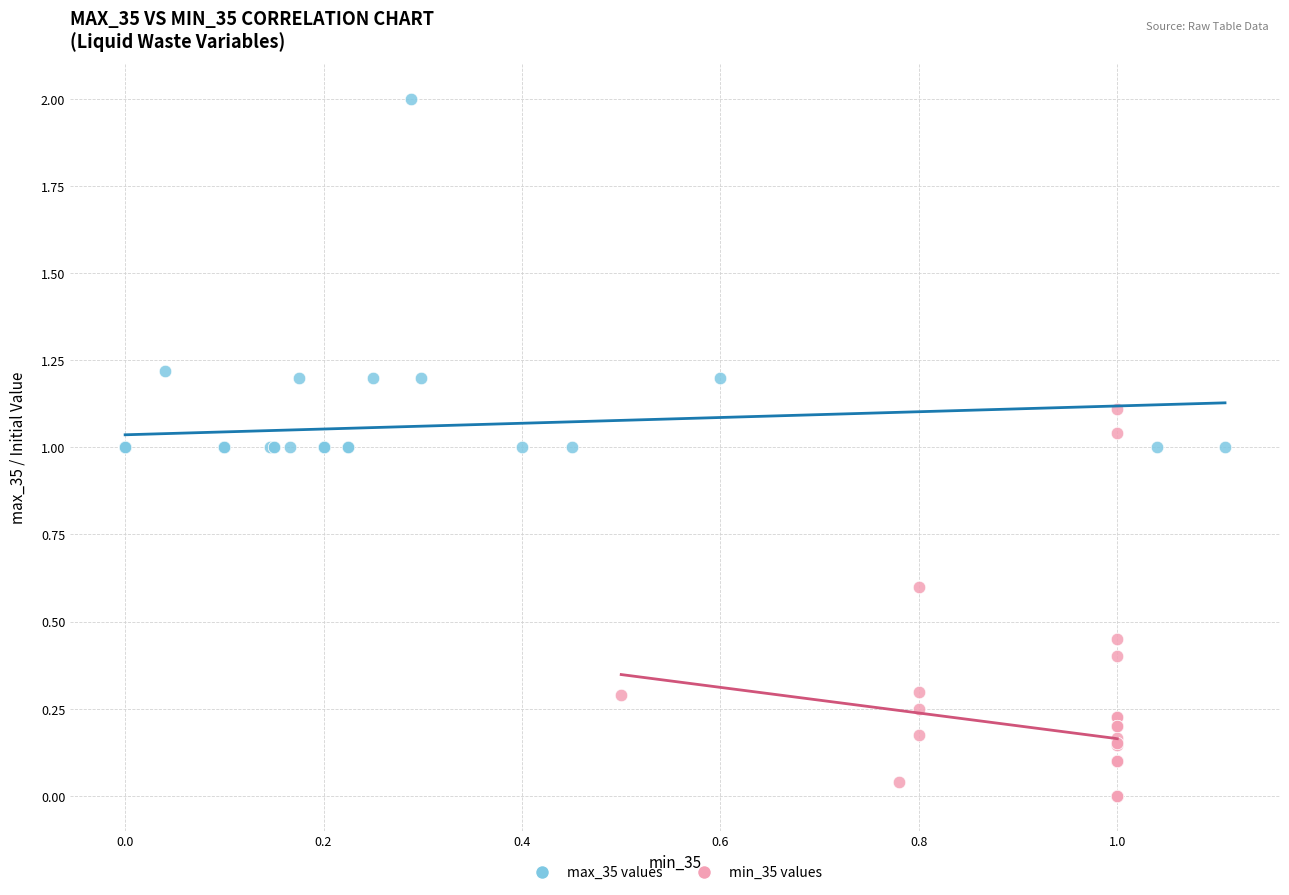

Which series contains the lowest Y value?

min_35 values